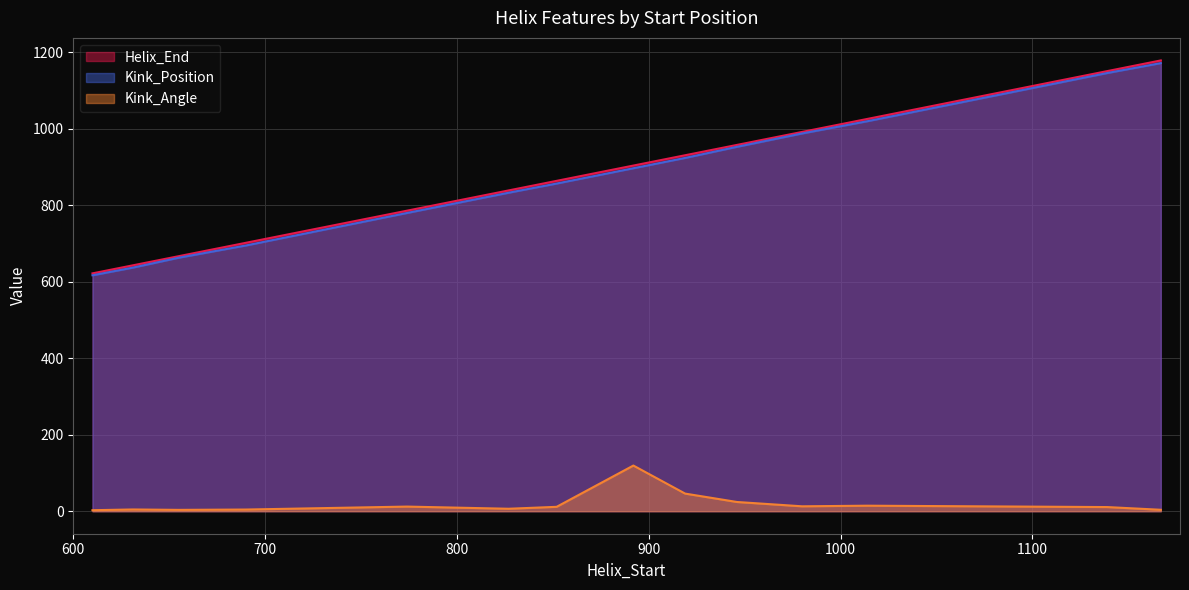

The value of Kink_Position at 919 is 629.9. True or false?

False